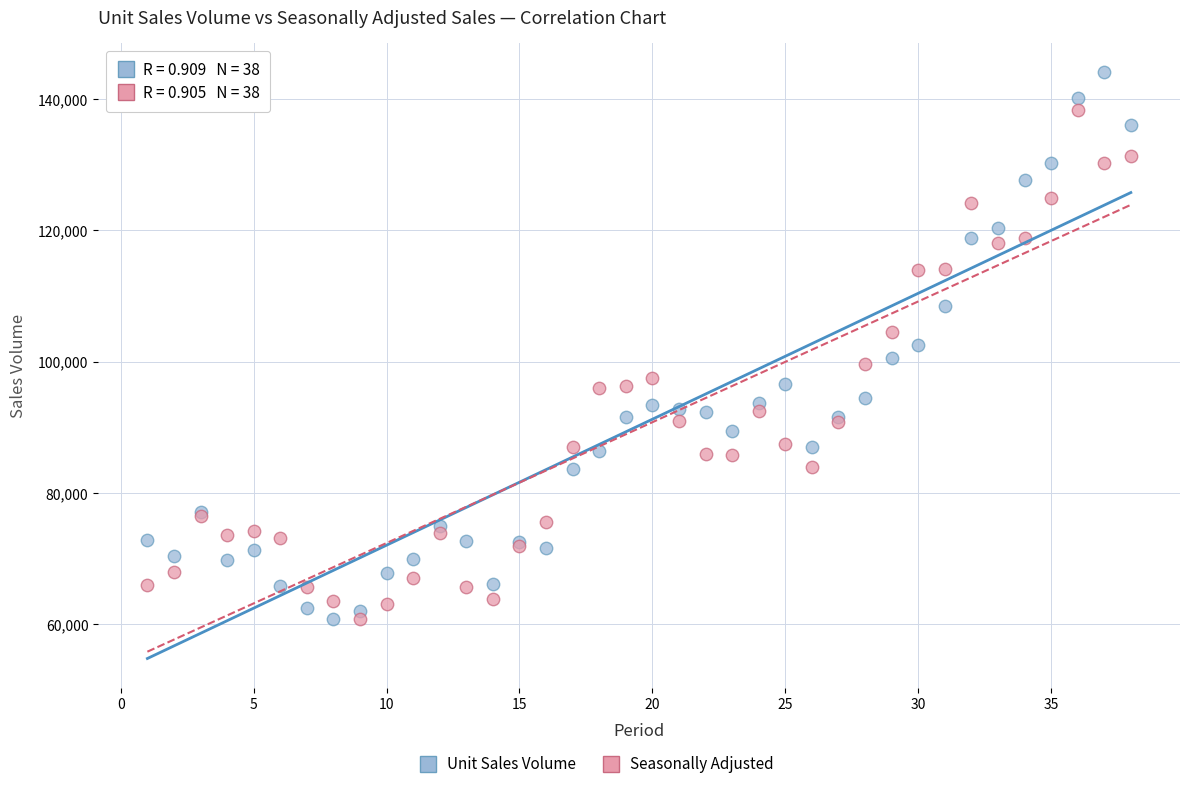

Which series has the largest Y range (max minus min)?

Unit Sales Volume